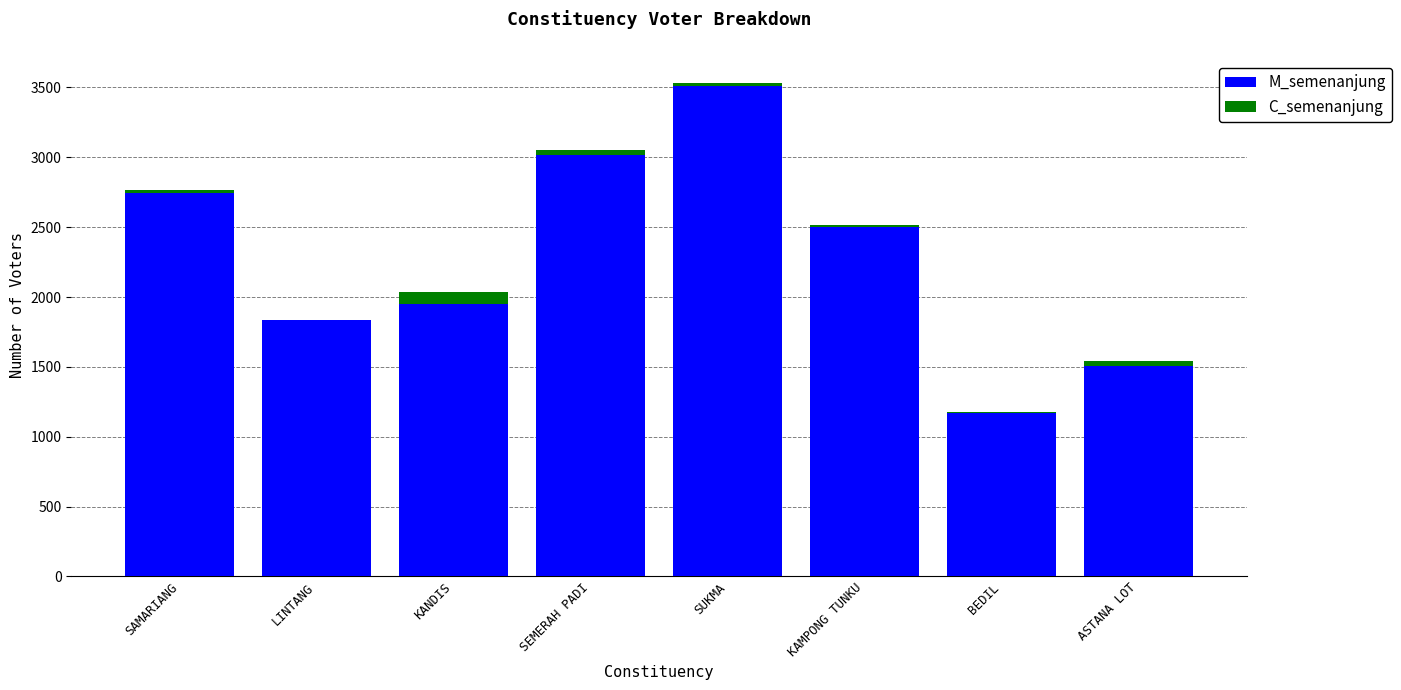

At which category is the sum across all series the highest?

SUKMA